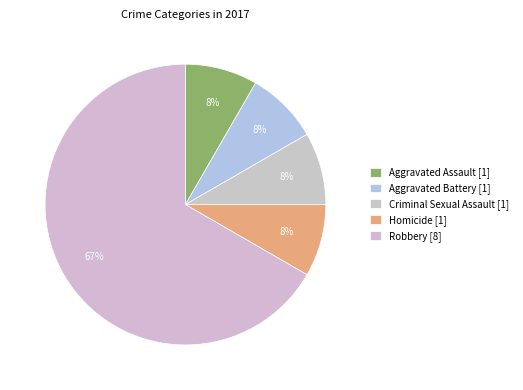

Which slice is the smallest?

Aggravated Assault